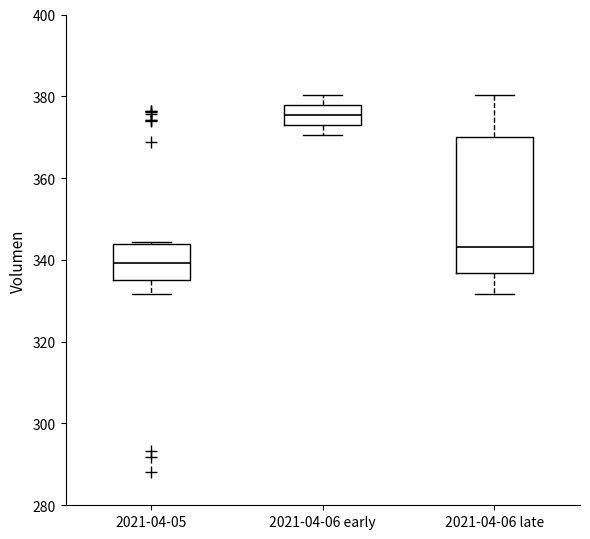

Reading left to right, read every box against the y-axis: the position of its median line, the range the box covers, and the ends of its whiskers. The values are not printed on the chart, so give them approximately, as read against the axis.

2021-04-05: median 340, box 334 to 344, whiskers 332 to 344
2021-04-06 early: median 376, box 374 to 378, whiskers 370 to 380
2021-04-06 late: median 344, box 336 to 370, whiskers 332 to 380